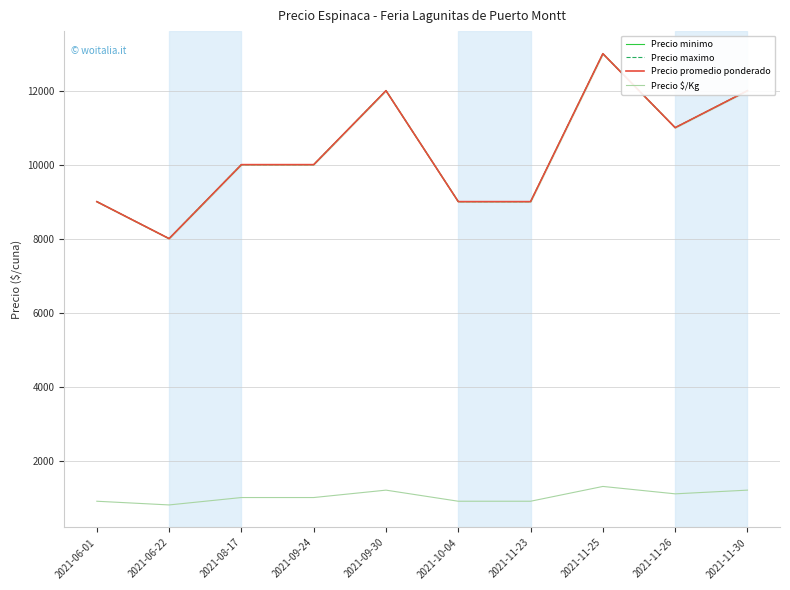

At which label does Precio maximo reach its peak?

2021-11-25